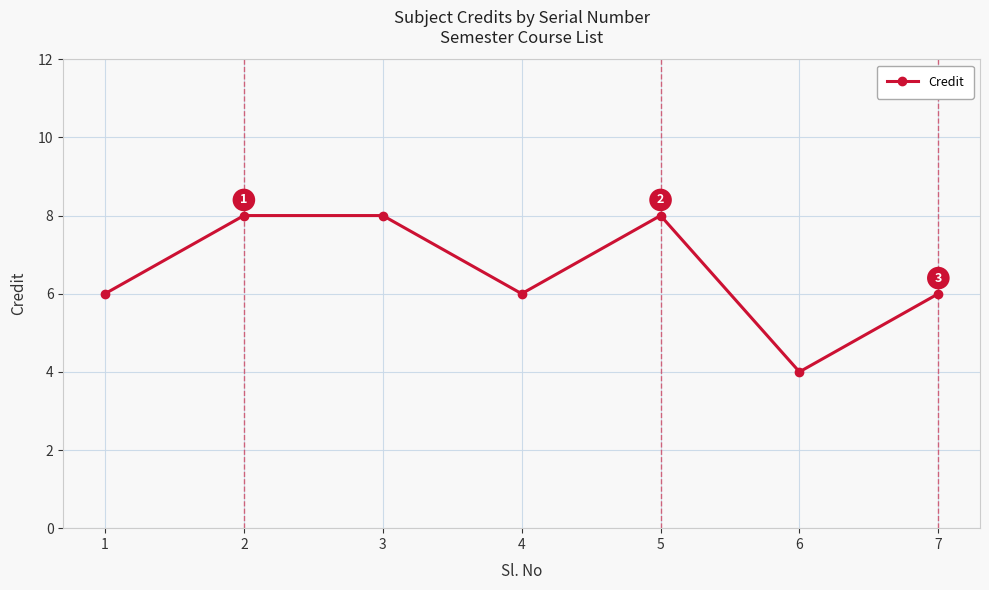

What is the ratio of the value at 3 to the value at 6?

2.0